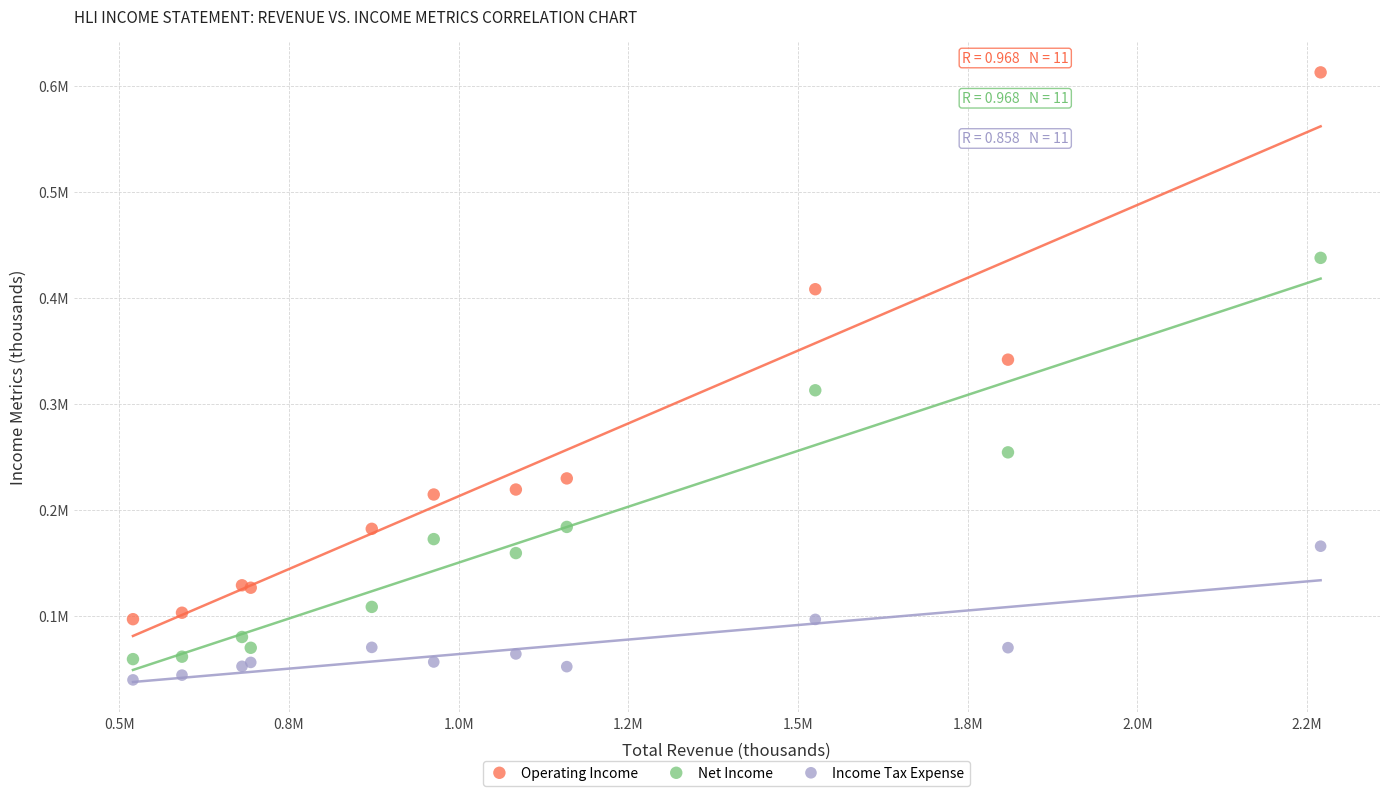

What are all the series names shown in the legend?

Operating Income, Net Income, Income Tax Expense